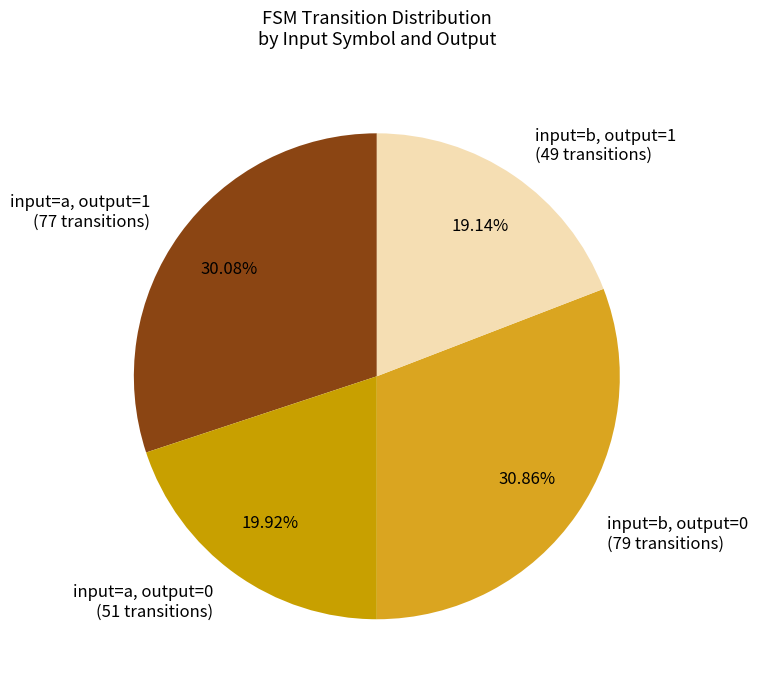

Rank the categories by value from highest to lowest.

input=b, output=0 (79 transitions), input=a, output=1 (77 transitions), input=a, output=0 (51 transitions), input=b, output=1 (49 transitions)